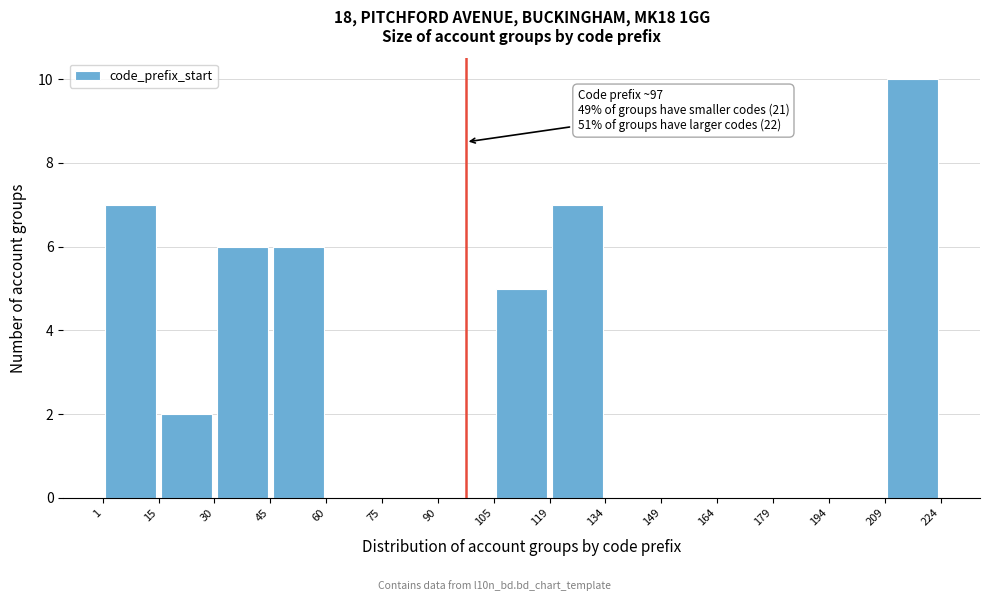

Which range on the x-axis has the tallest bar?

209 to 224